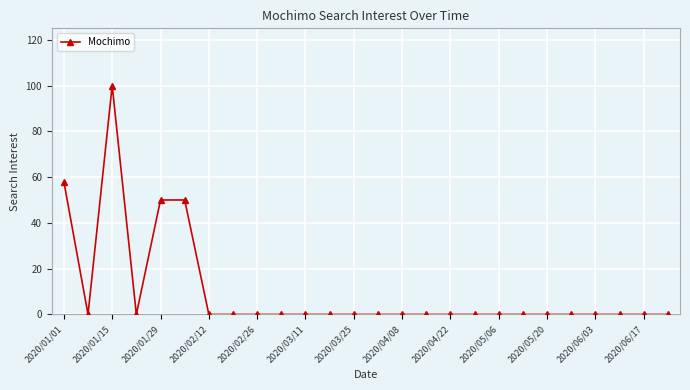

What is the maximum value shown in the chart?

100